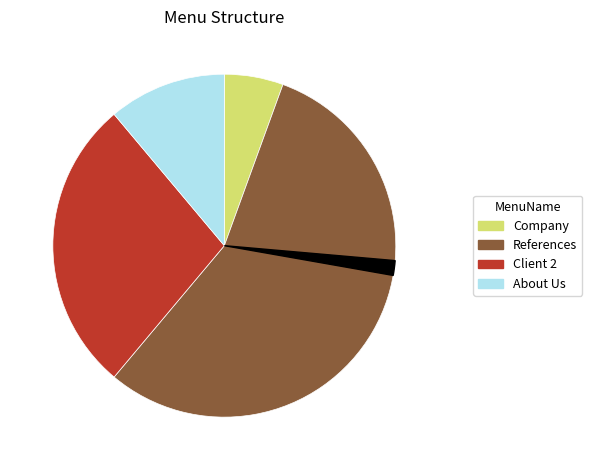

How many segments does this pie chart have?

5